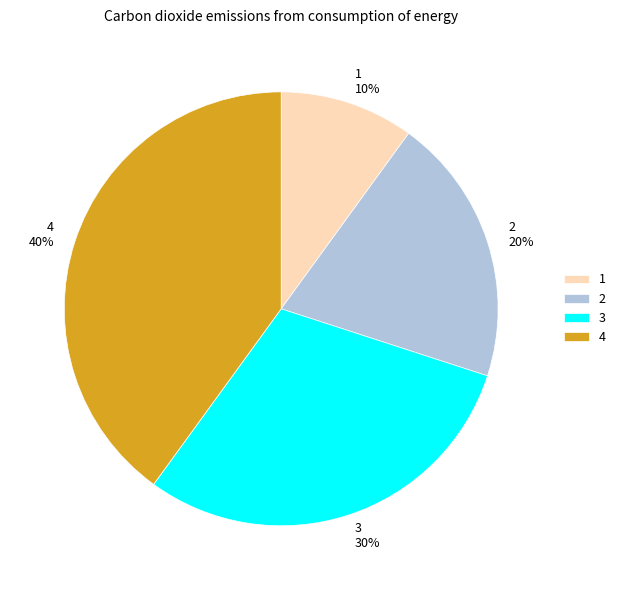

The 2 slice represents 8% of the pie. True or false?

False